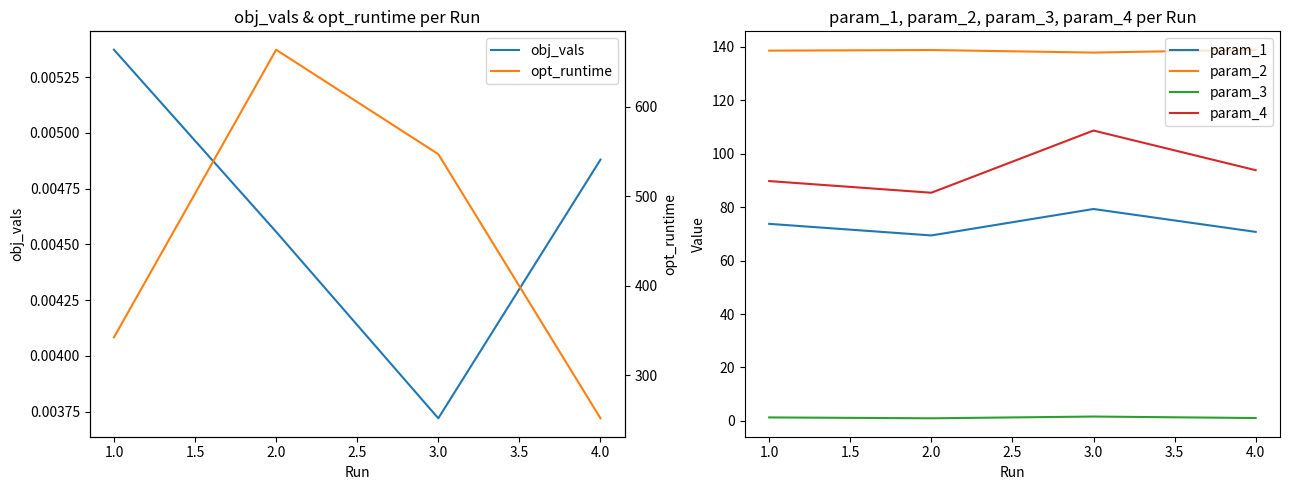

What is the average value of the param_3 series?

1.3